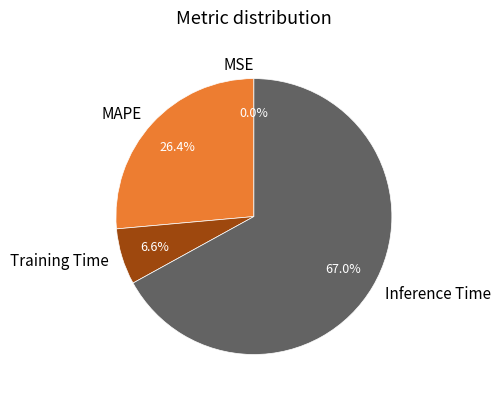

What portion of the pie excludes MAPE?

73.6%